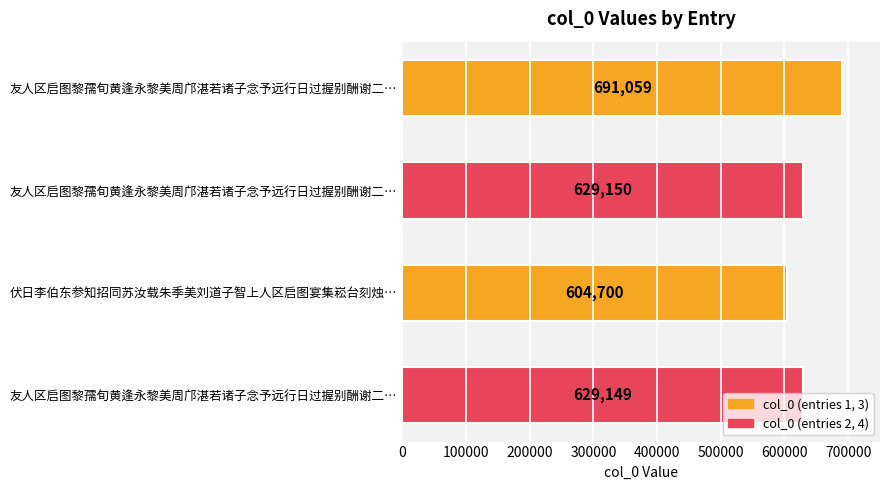

What is the sum of all values?

2554058